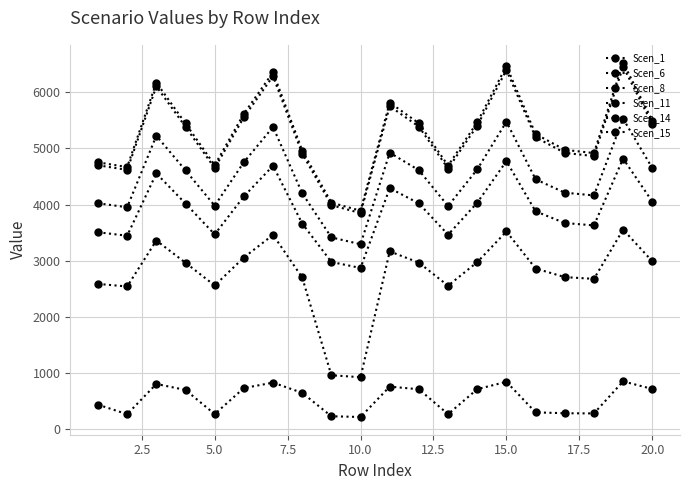

What is the difference between the maximum and minimum values in the Scen_1 series?

2610.8